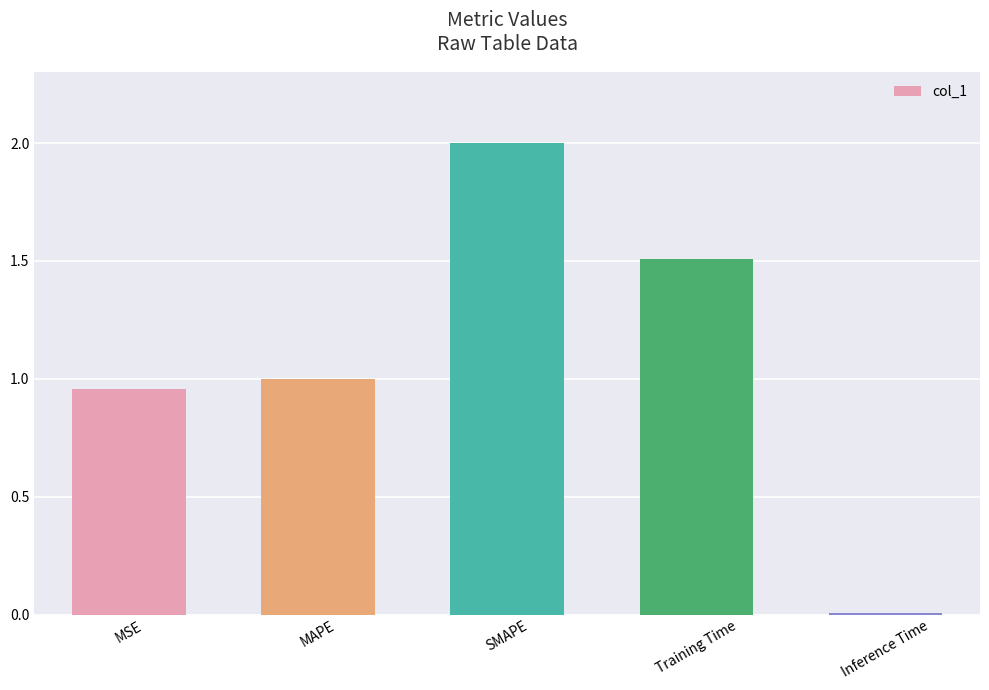

List the labels in order of value, largest first.

SMAPE, Training Time, MAPE, MSE, Inference Time